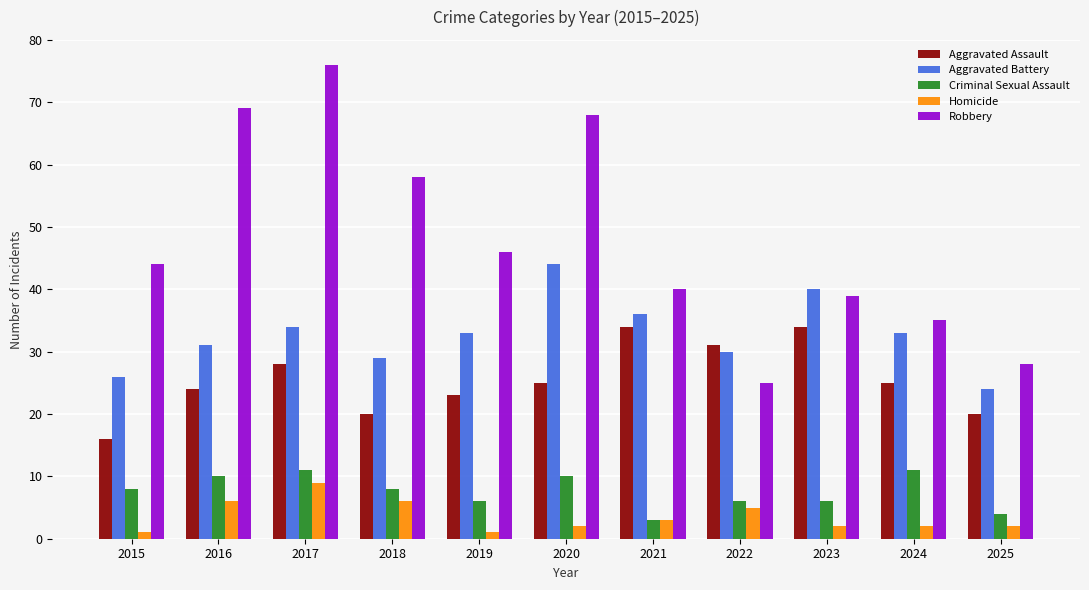

What is the sum of the Robbery values at 2022 and 2018?

83